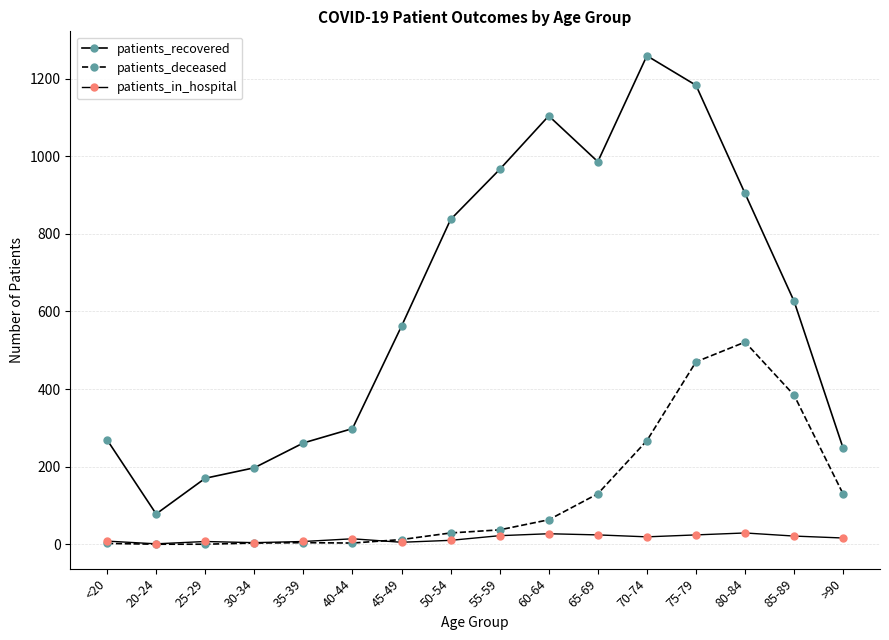

Reading left to right, what are all the values shown in this chart?

patients_recovered: 269	78	170	197	261	298	562	837	966	1104	986	1259	1183	904	626	247
patients_deceased: 2	0	0	3	4	3	12	29	37	63	130	267	470	521	384	129
patients_in_hospital: 8	1	7	4	7	14	5	10	22	27	24	19	24	29	21	16